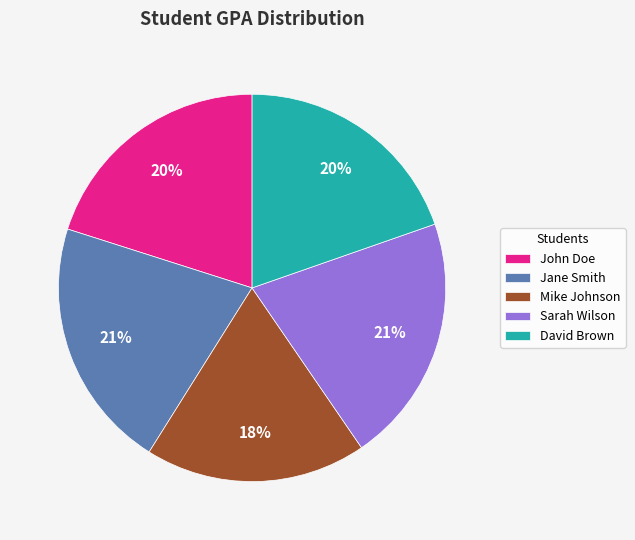

What percentage is the Mike Johnson slice, to the nearest percent?

18%